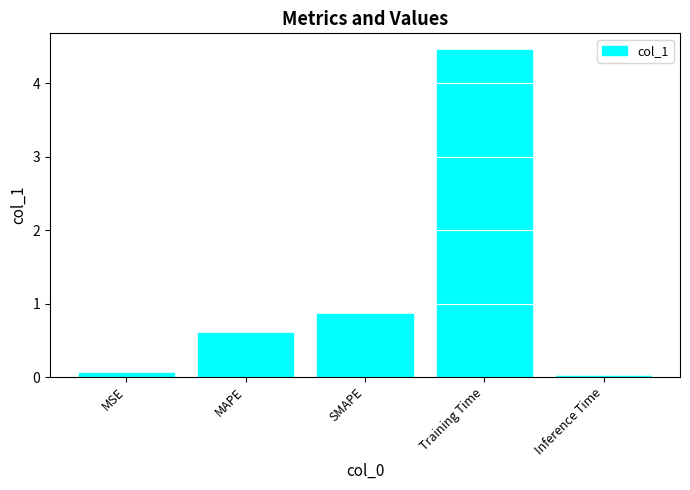

The chart shows a value of 1.1 at Training Time. True or false?

False